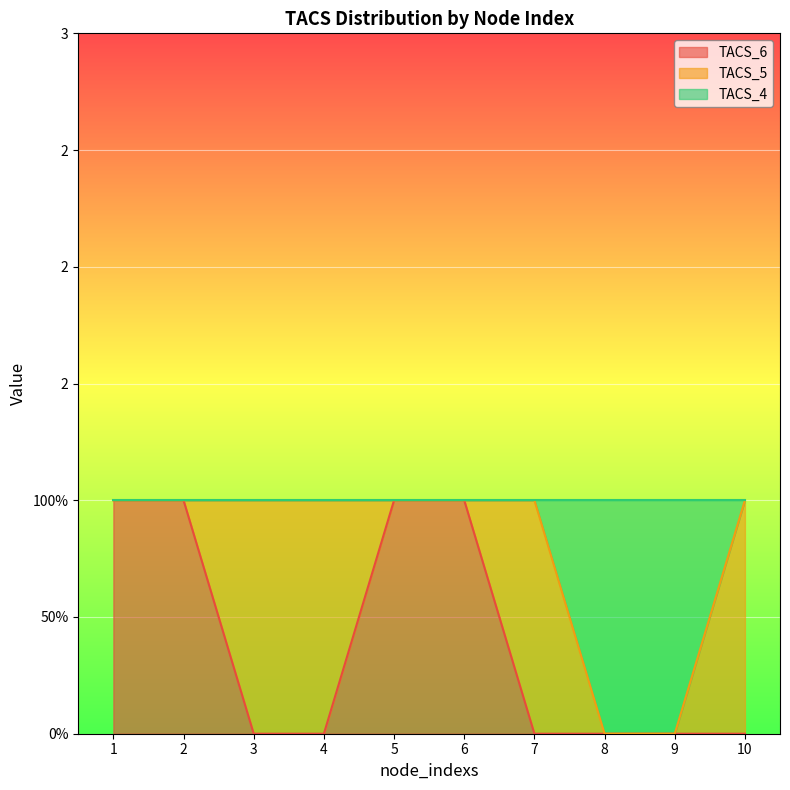

At which category is the sum across all series the highest?

1